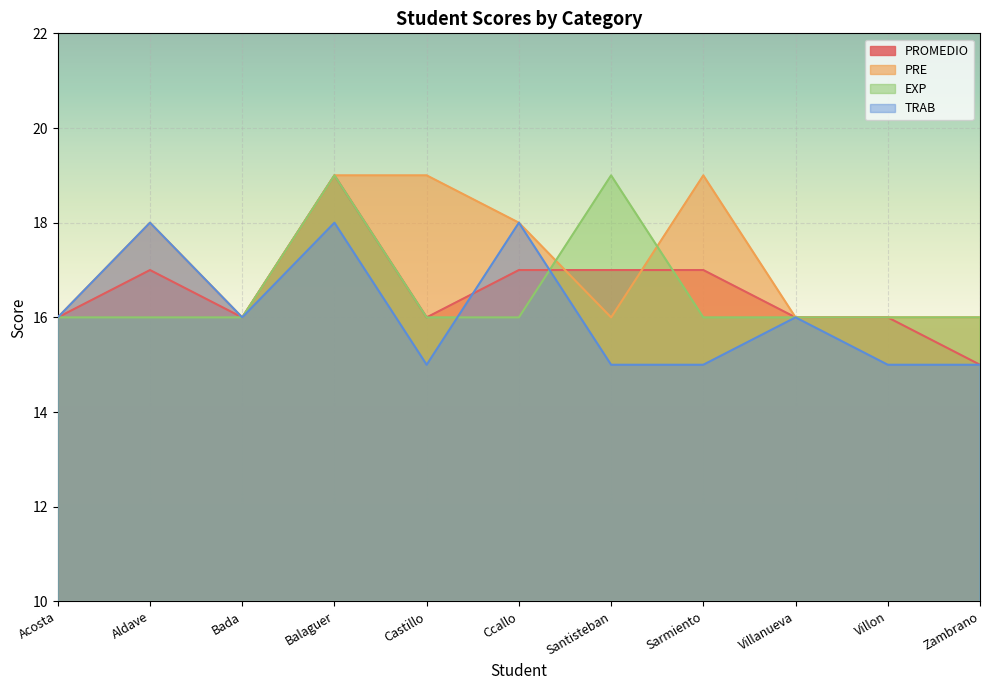

Reading left to right, extract all data points from this chart.

PROMEDIO: Acosta=16	Aldave=17	Bada=16	Balaguer=19	Castillo=16	Ccallo=17	Santisteban=17	Sarmiento=17	Villanueva=16	Villon=16	Zambrano=15
PRE: Acosta=16	Aldave=18	Bada=16	Balaguer=19	Castillo=19	Ccallo=18	Santisteban=16	Sarmiento=19	Villanueva=16	Villon=16	Zambrano=16
EXP: Acosta=16	Aldave=16	Bada=16	Balaguer=19	Castillo=16	Ccallo=16	Santisteban=19	Sarmiento=16	Villanueva=16	Villon=16	Zambrano=16
TRAB: Acosta=16	Aldave=18	Bada=16	Balaguer=18	Castillo=15	Ccallo=18	Santisteban=15	Sarmiento=15	Villanueva=16	Villon=15	Zambrano=15